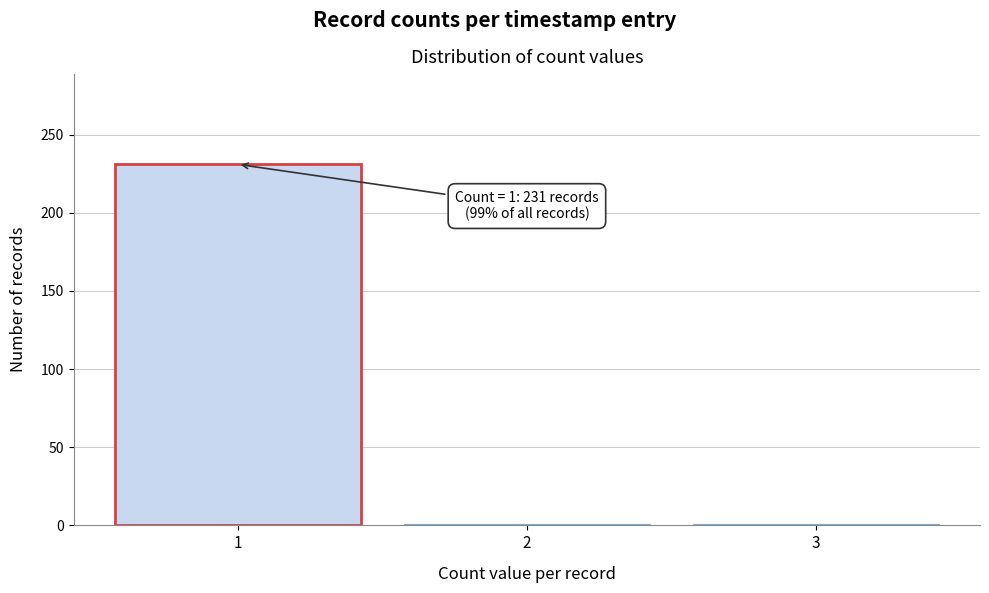

Which range on the x-axis has the tallest bar?

0.5 to 1.5